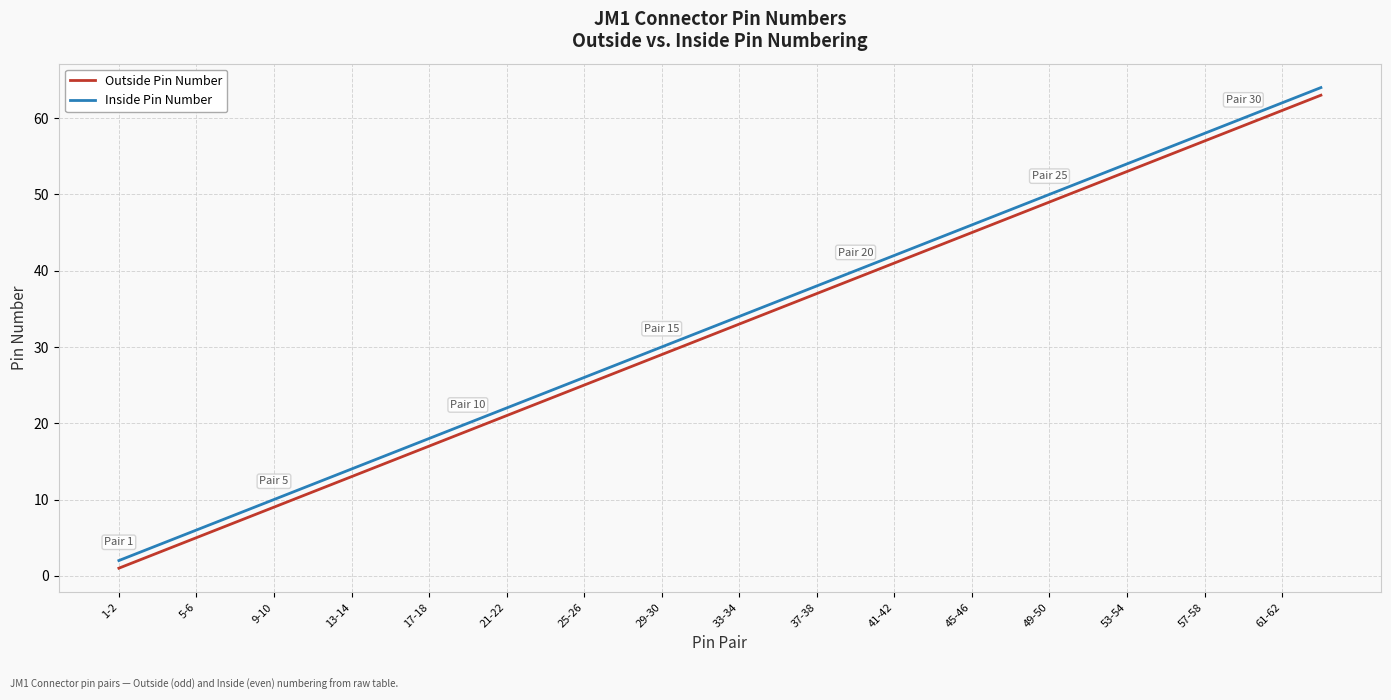

True or false: Outside Pin Number and Inside Pin Number intersect in this chart.

False